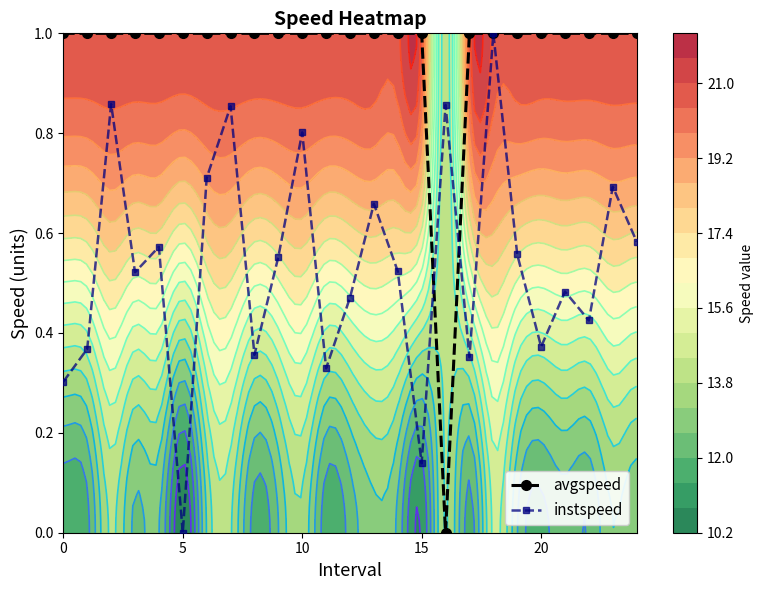

List the series in order of their overall mean, lowest first.

instspeed, avgspeed